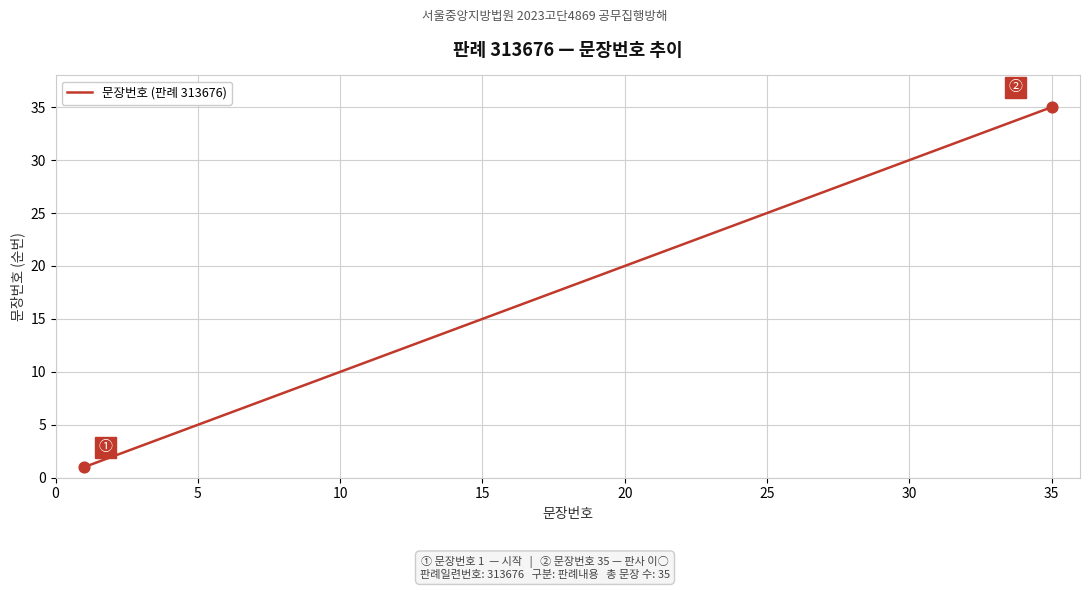

What is the difference between the maximum and minimum values?

34